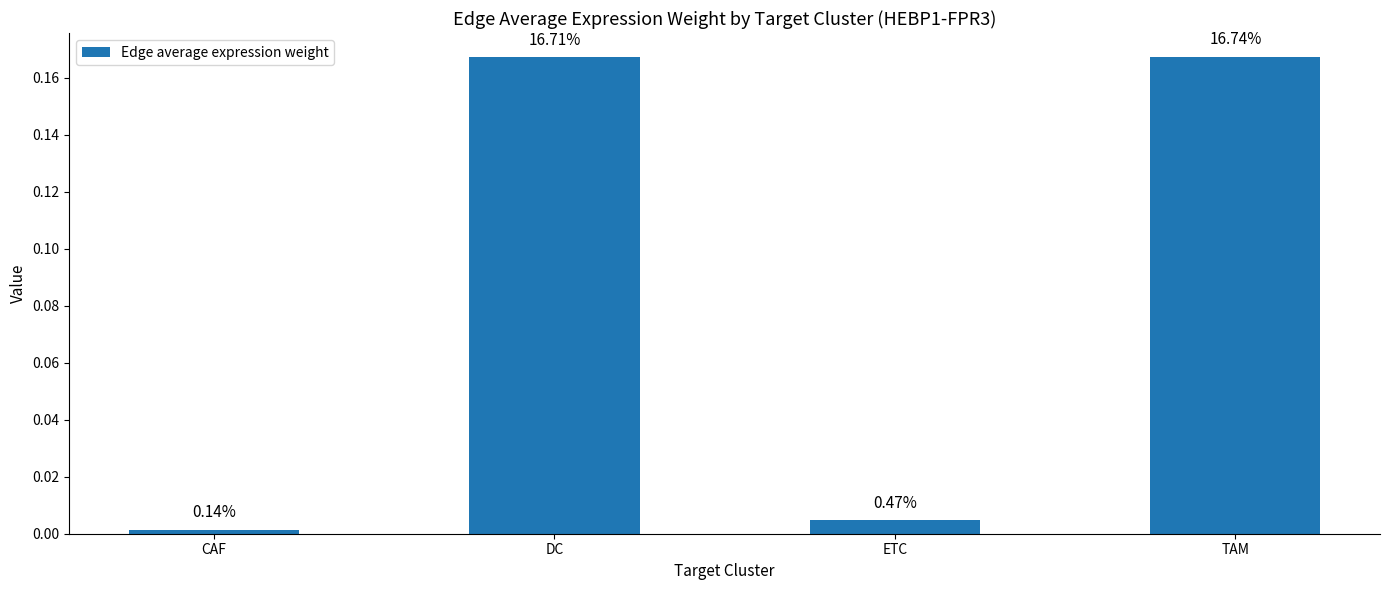

List the labels in order of value, smallest first.

CAF, ETC, DC, TAM